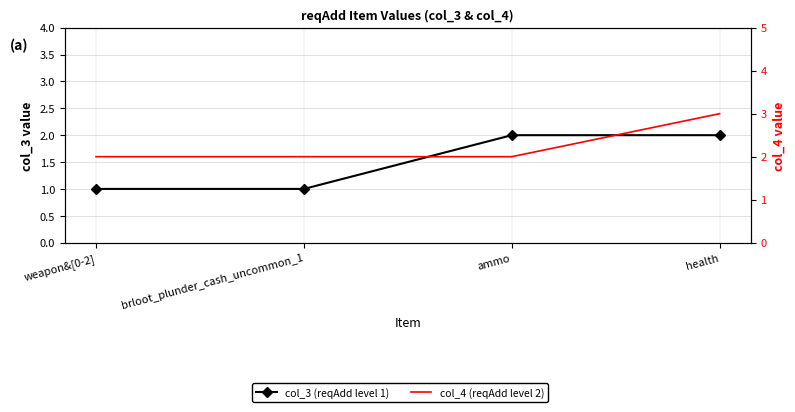

Read the col_4 (reqAdd level 2) value at brloot_plunder_cash_uncommon_1.

2